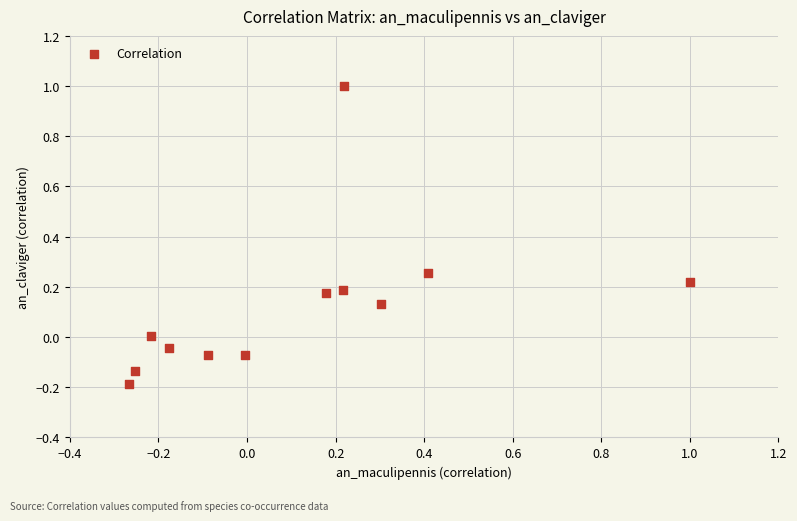

What is the range of Y values (max minus min)?

1.2